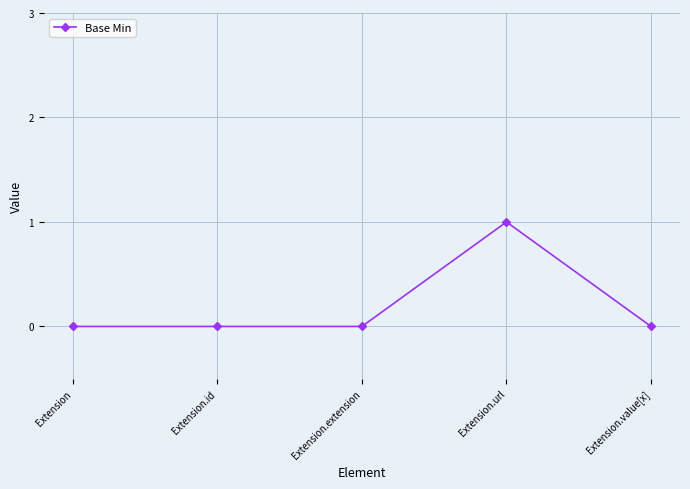

How many series are shown in this chart?

1